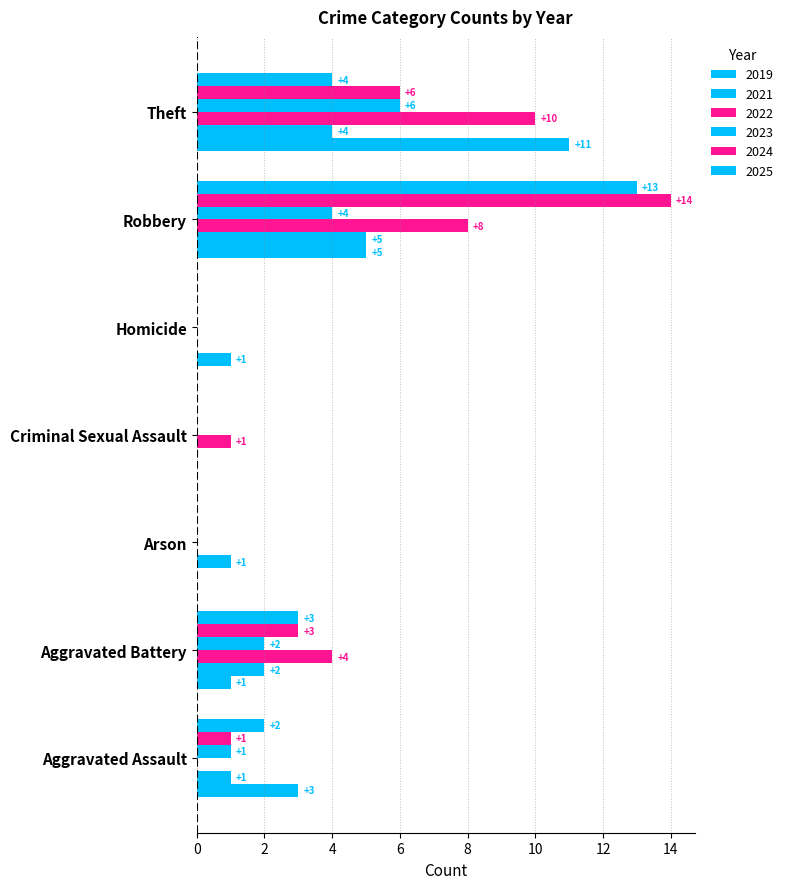

Reading right to left, transcribe all the data shown in this chart.

2019: Theft=11	Robbery=5	Homicide=1	Criminal Sexual Assault=0	Arson=0	Aggravated Battery=1	Aggravated Assault=3
2021: Theft=4	Robbery=5	Homicide=0	Criminal Sexual Assault=0	Arson=1	Aggravated Battery=2	Aggravated Assault=1
2022: Theft=10	Robbery=8	Homicide=0	Criminal Sexual Assault=1	Arson=0	Aggravated Battery=4	Aggravated Assault=0
2023: Theft=6	Robbery=4	Homicide=0	Criminal Sexual Assault=0	Arson=0	Aggravated Battery=2	Aggravated Assault=1
2024: Theft=6	Robbery=14	Homicide=0	Criminal Sexual Assault=0	Arson=0	Aggravated Battery=3	Aggravated Assault=1
2025: Theft=4	Robbery=13	Homicide=0	Criminal Sexual Assault=0	Arson=0	Aggravated Battery=3	Aggravated Assault=2